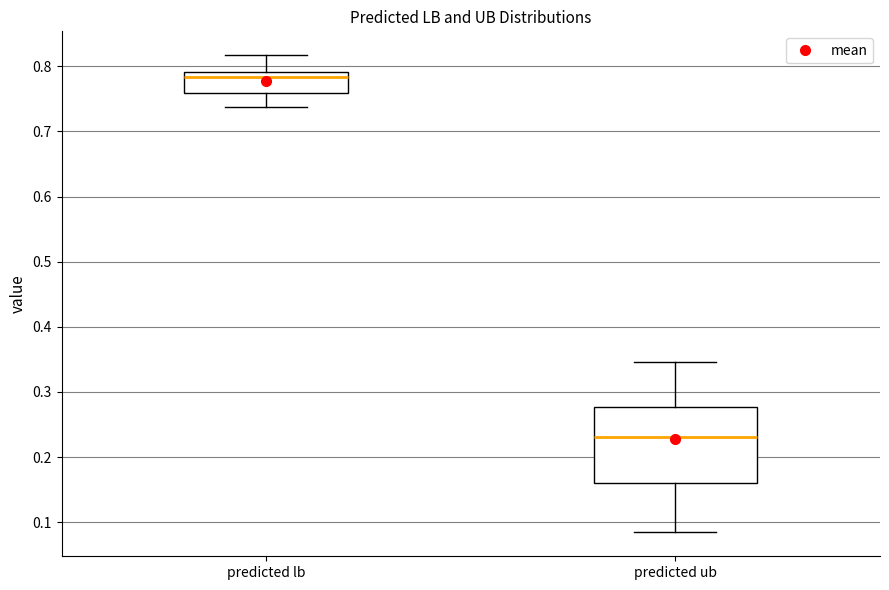

Where is the upper edge of the box for predicted ub on the y-axis? The values are not printed on the chart, so give them approximately, as read against the axis.

0.28